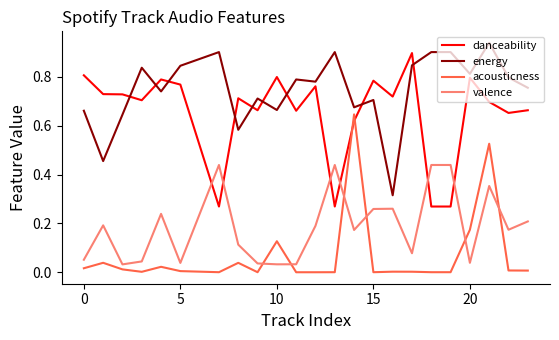

Rank the series by their maximum value, from highest to lowest.

energy, danceability, acousticness, valence